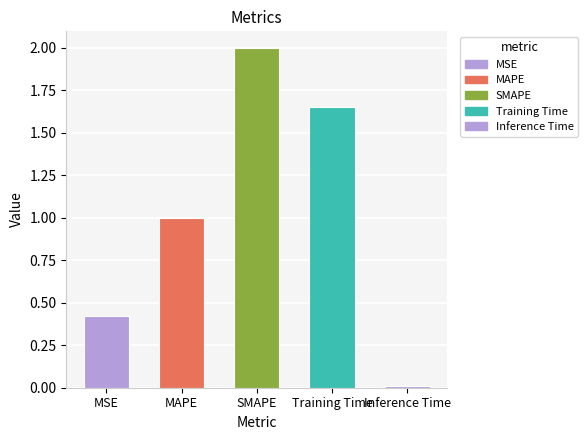

Rank the categories by value from lowest to highest.

Inference Time, MSE, MAPE, Training Time, SMAPE